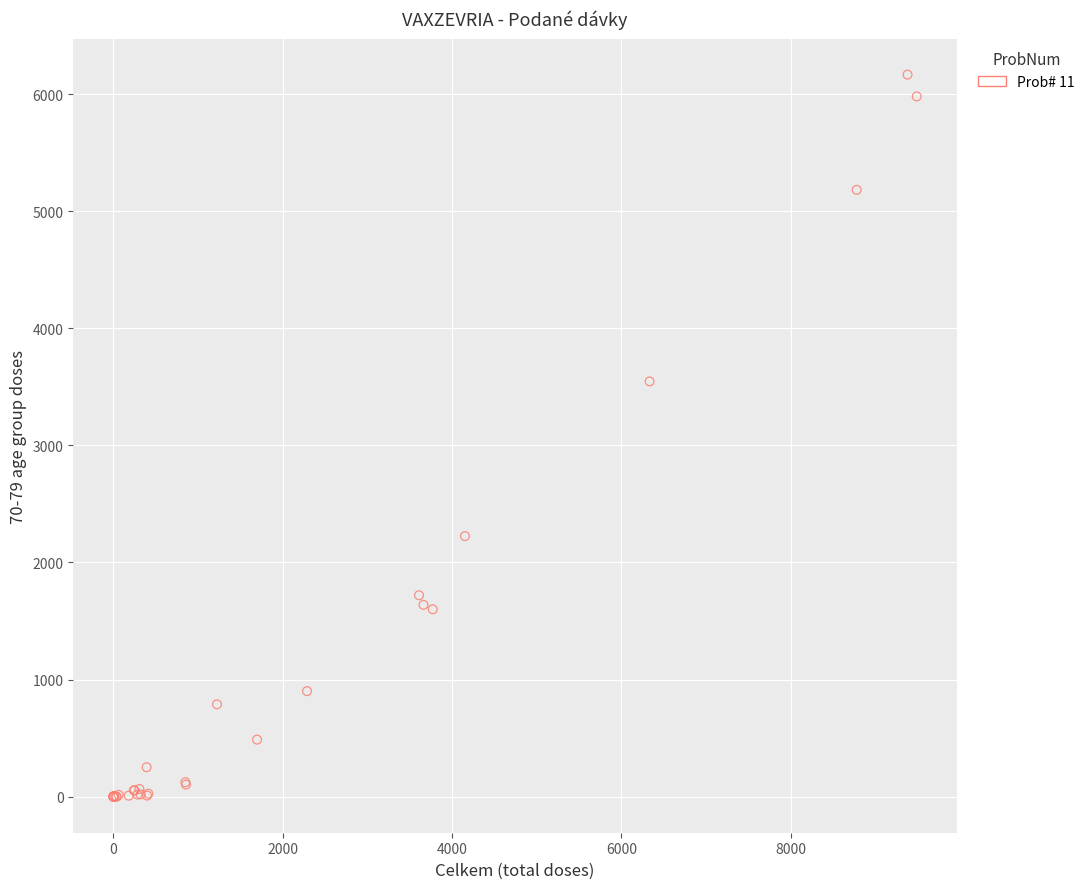

What Y value in the scatter plot is closest to 3083?

3546